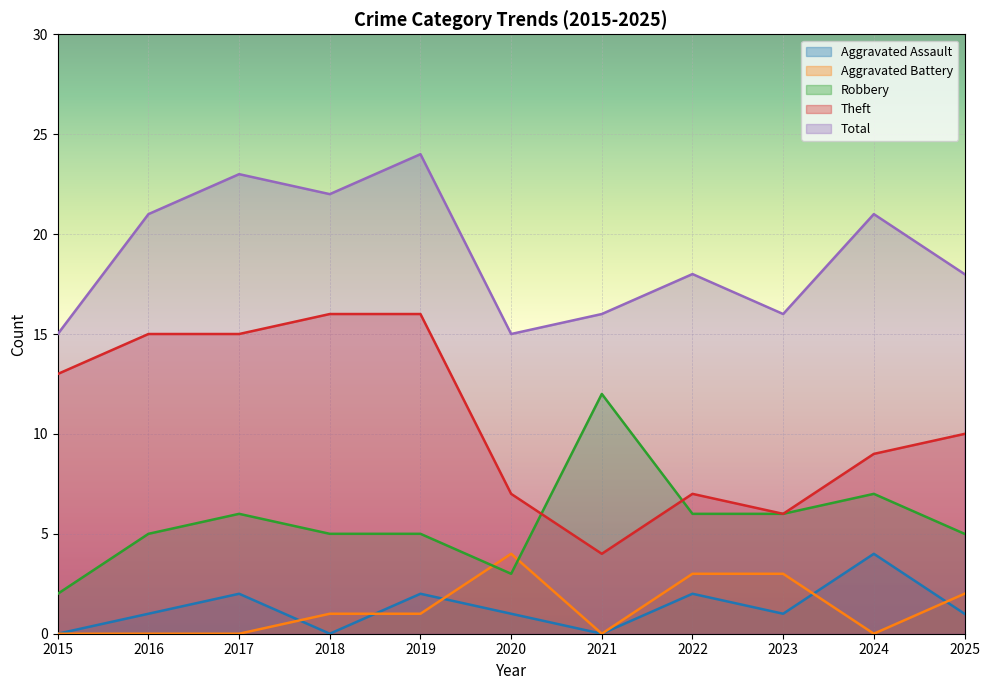

Reading left to right, transcribe all the data shown in this chart.

Aggravated Assault: 2015=0	2016=1	2017=2	2018=0	2019=2	2020=1	2021=0	2022=2	2023=1	2024=4	2025=1
Aggravated Battery: 2015=0	2016=0	2017=0	2018=1	2019=1	2020=4	2021=0	2022=3	2023=3	2024=0	2025=2
Robbery: 2015=2	2016=5	2017=6	2018=5	2019=5	2020=3	2021=12	2022=6	2023=6	2024=7	2025=5
Theft: 2015=13	2016=15	2017=15	2018=16	2019=16	2020=7	2021=4	2022=7	2023=6	2024=9	2025=10
Total: 2015=15	2016=21	2017=23	2018=22	2019=24	2020=15	2021=16	2022=18	2023=16	2024=21	2025=18